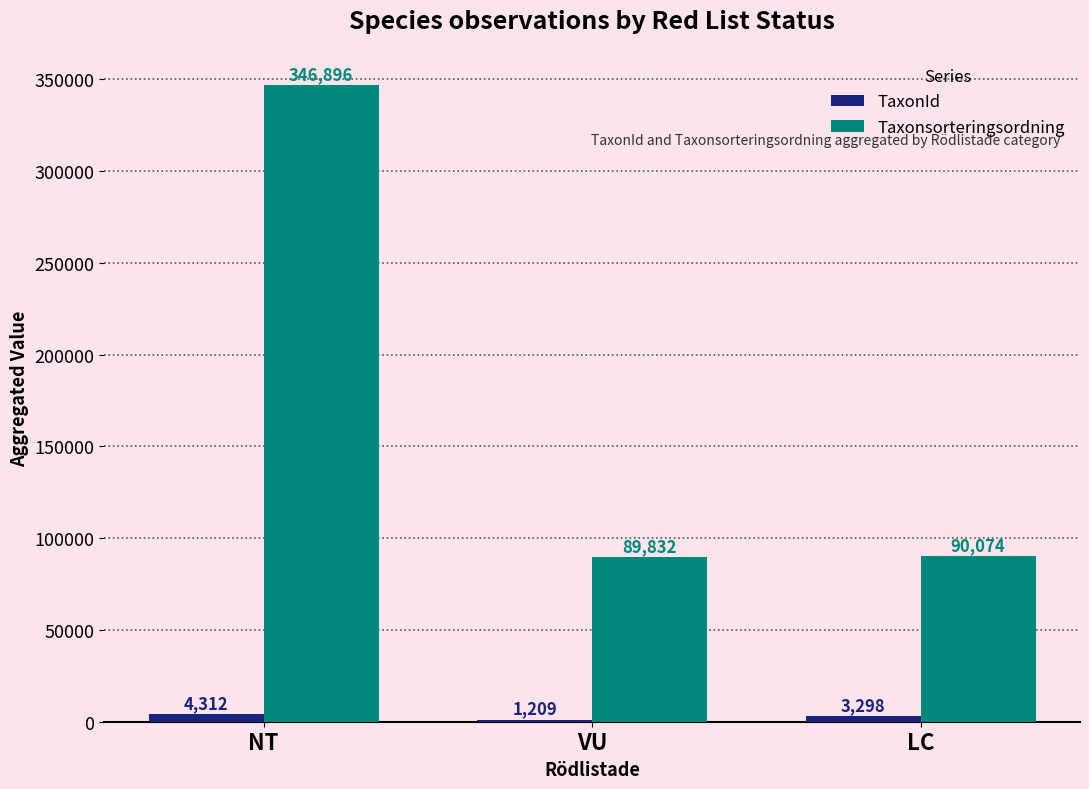

What is the maximum value shown in the chart?

346896